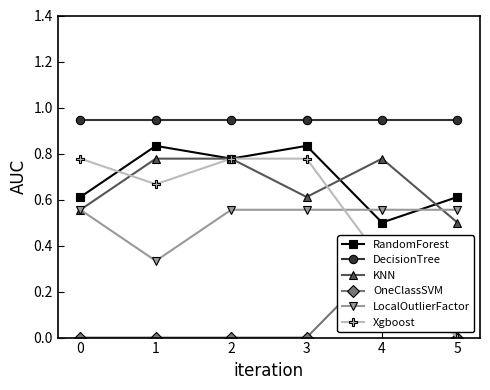

Read the LocalOutlierFactor value at 3.

0.6